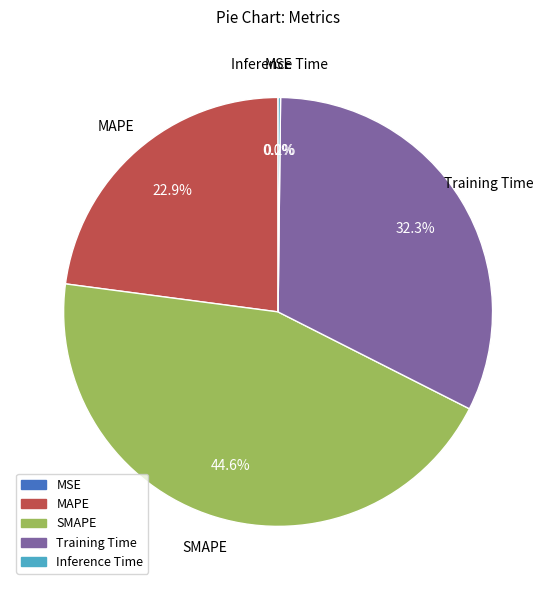

Approximately how many times larger is the value at SMAPE compared to Training Time?

1.4